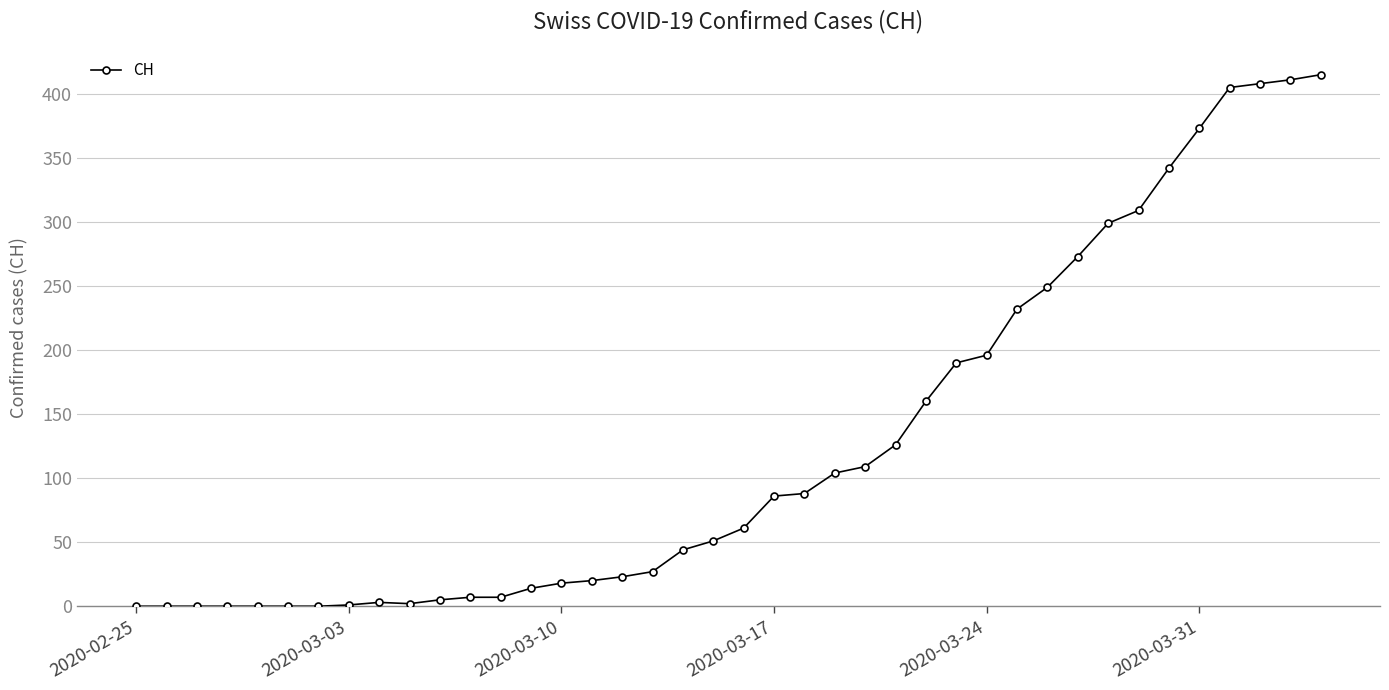

What is the difference between the maximum and minimum values?

415